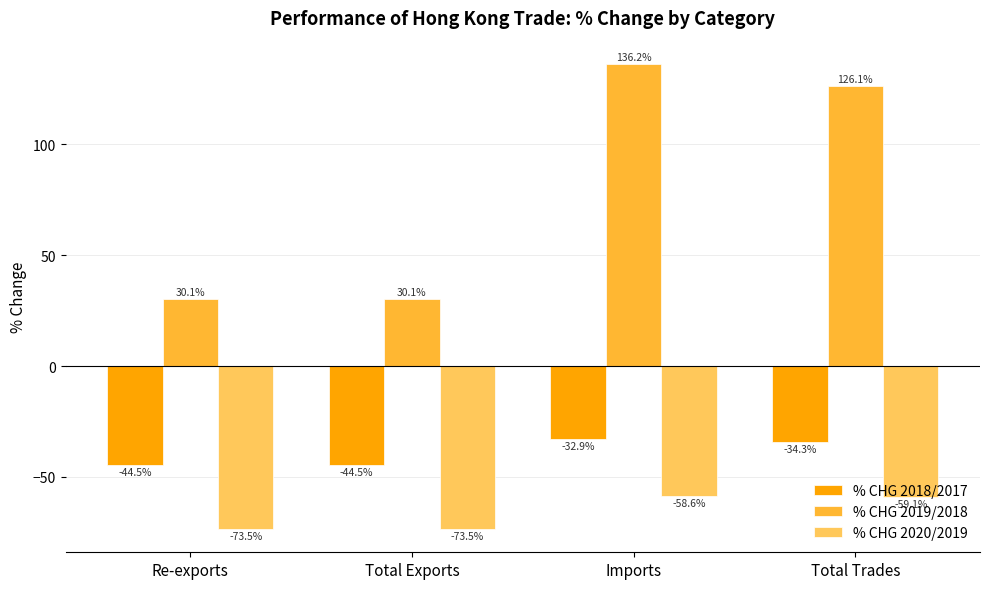

Reading left to right, extract all data points from this chart.

% CHG 2018/2017: Re-exports=-44.5	Total Exports=-44.5	Imports=-32.9	Total Trades=-34.3
% CHG 2019/2018: Re-exports=30.1	Total Exports=30.1	Imports=136.2	Total Trades=126.1
% CHG 2020/2019: Re-exports=-73.5	Total Exports=-73.5	Imports=-58.6	Total Trades=-59.1